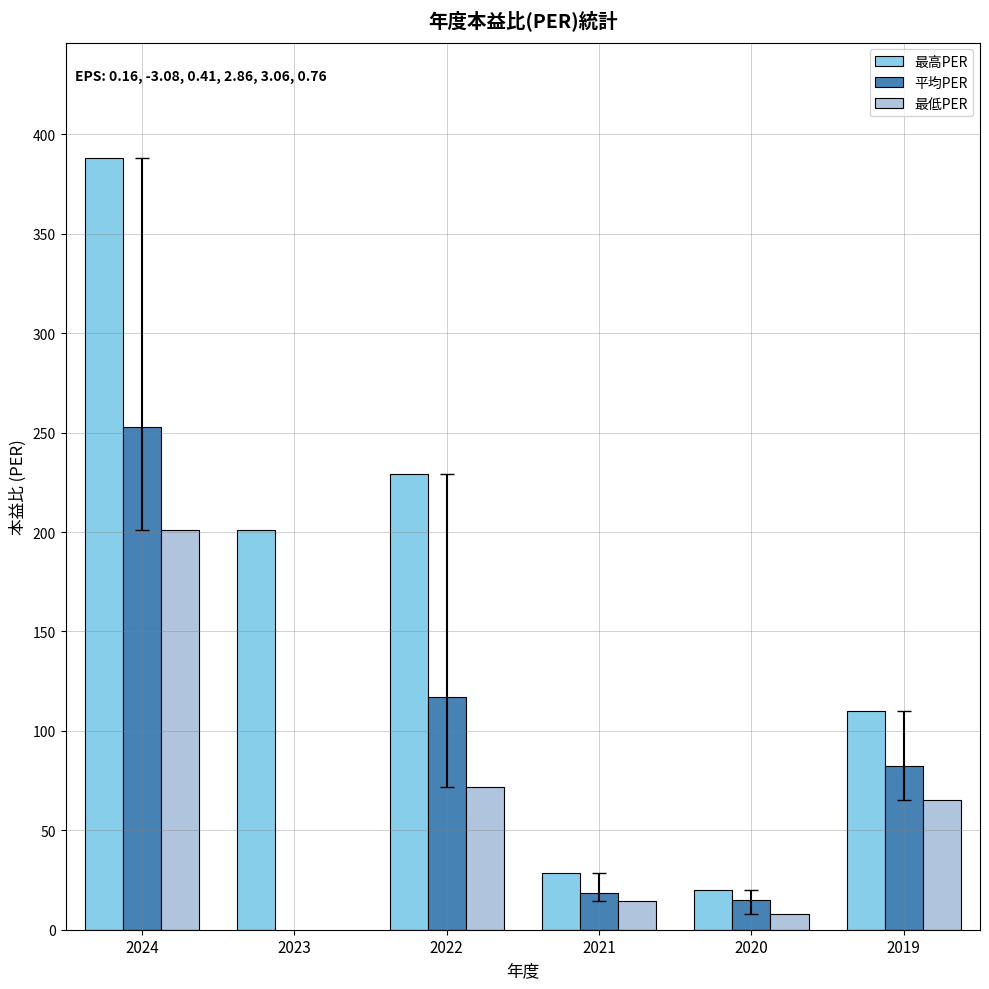

How many data points in 最低PER are less than 201?

4